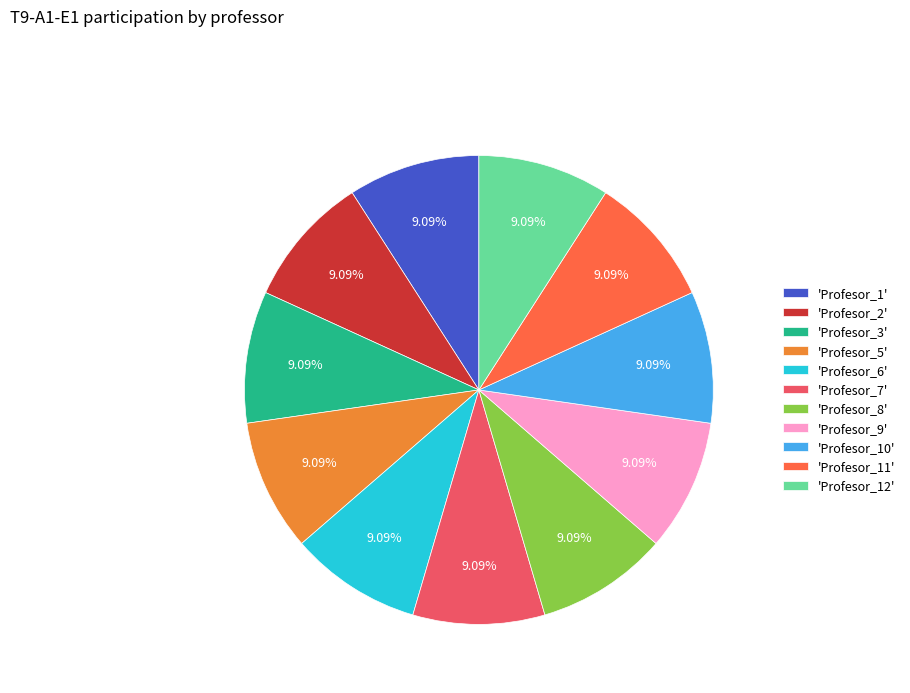

Combined, do 'Profesor_12' and 'Profesor_1' account for over 50%?

No